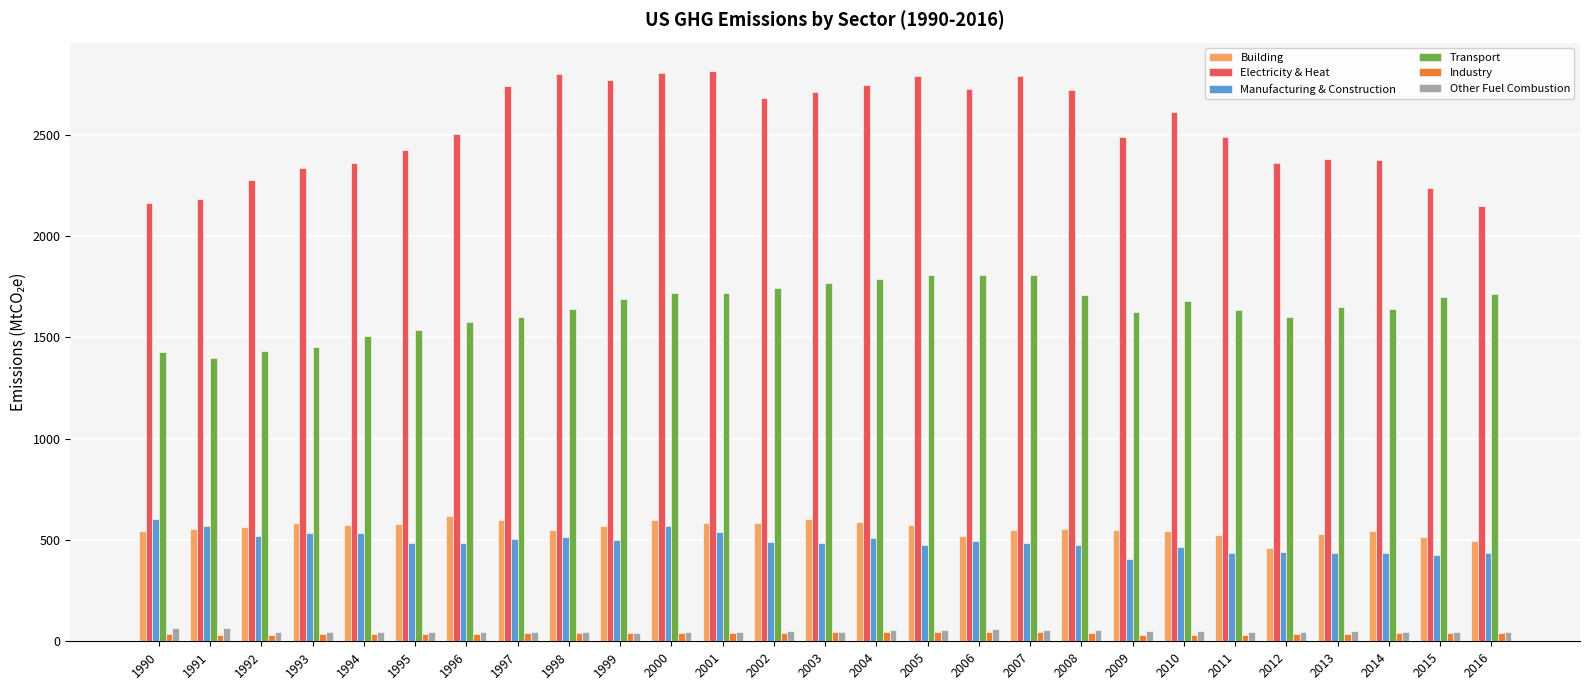

Is the value of Manufacturing & Construction at 1995 greater than the value of Other Fuel Combustion at 1992?

Yes